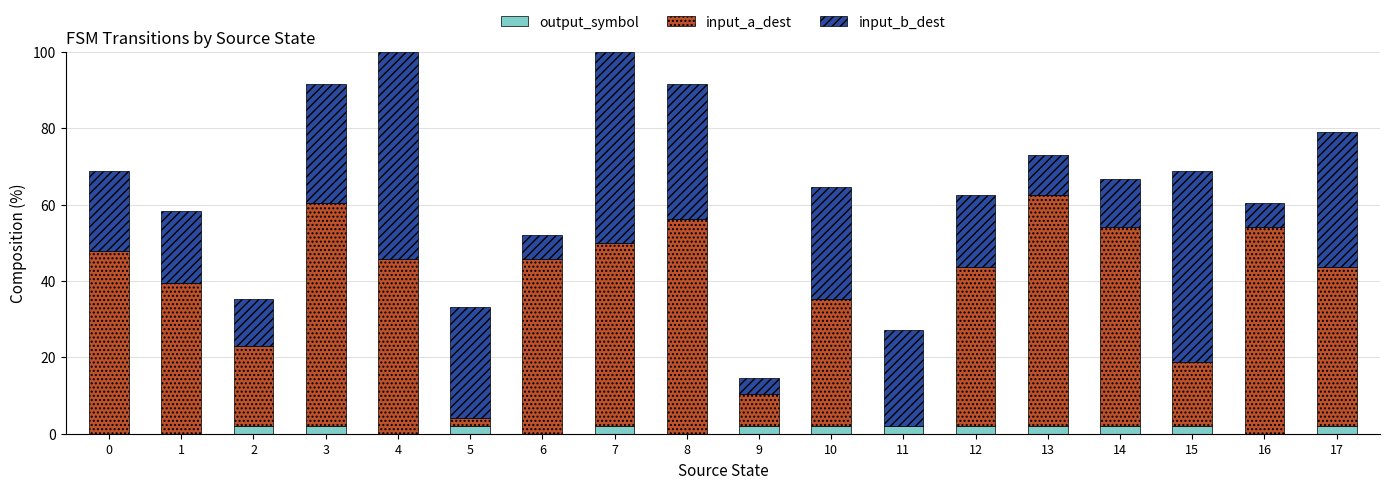

True or false: output_symbol has a value of 0.0 at 16.

True